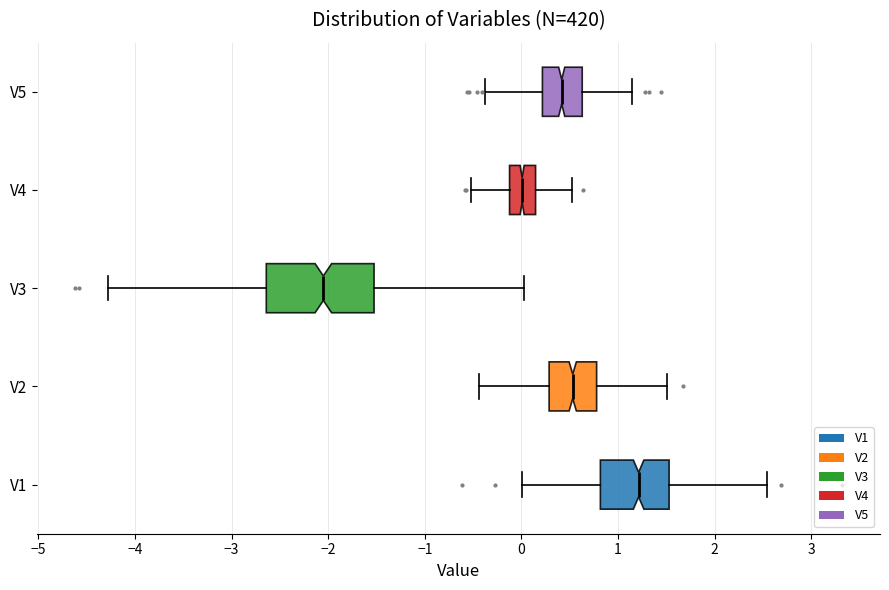

Comparing the boxes themselves (not the whiskers), which one is the widest?

V3